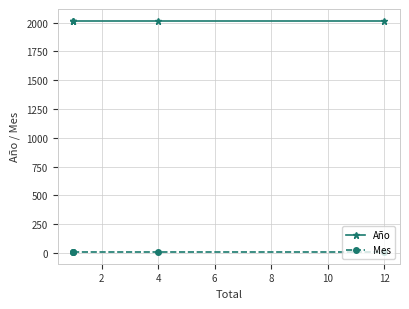

Which series has the largest total across all categories?

Año